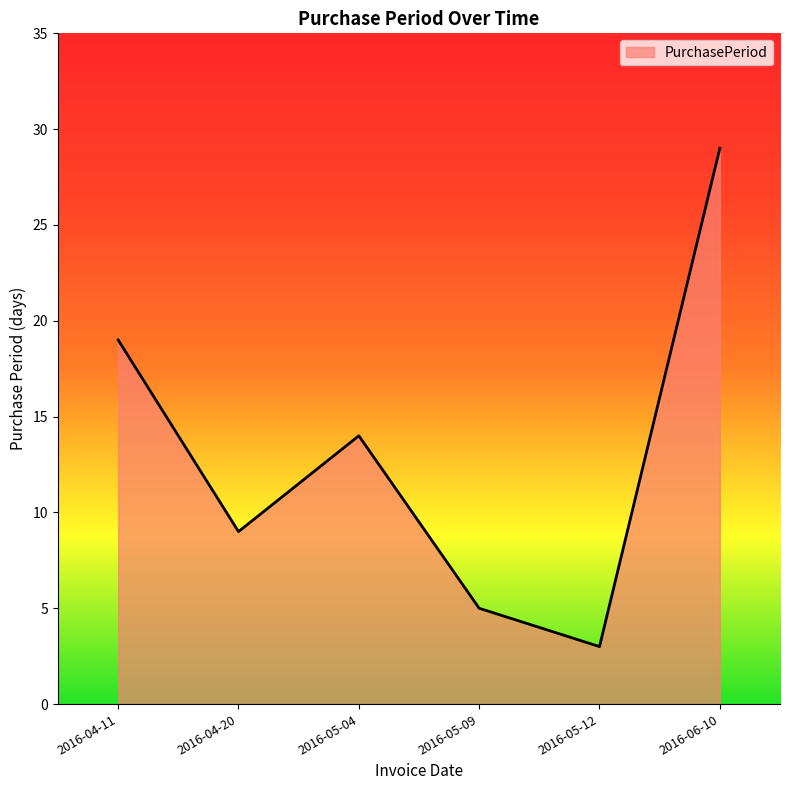

List the labels in order of value, largest first.

2016-06-10, 2016-04-11, 2016-05-04, 2016-04-20, 2016-05-09, 2016-05-12